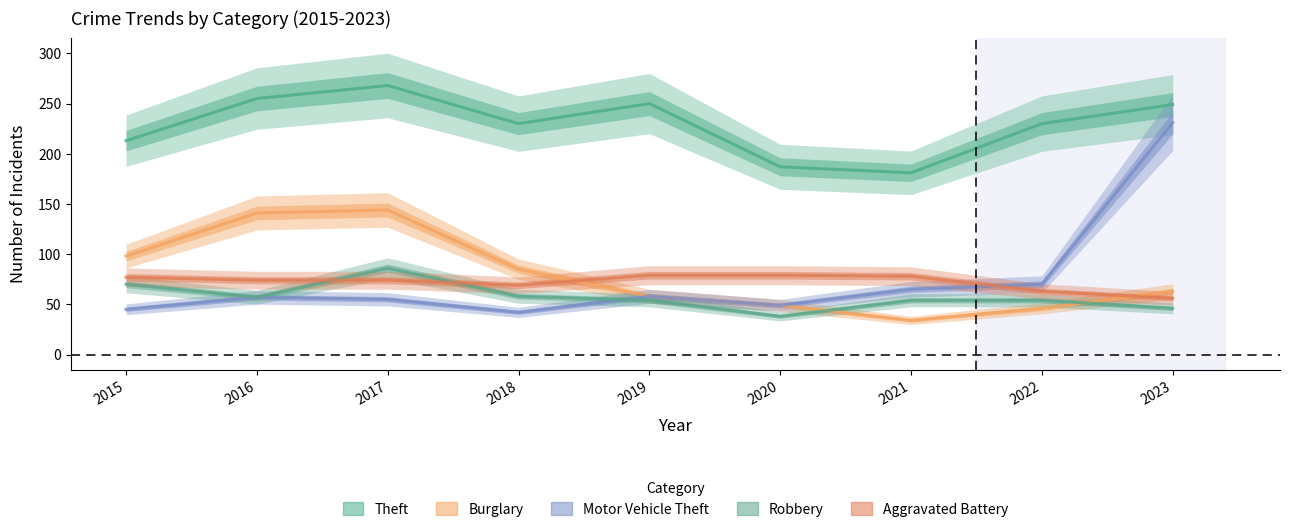

Rank the series at 2020 from highest to lowest value.

Theft, Aggravated Battery, Burglary, Motor Vehicle Theft, Robbery